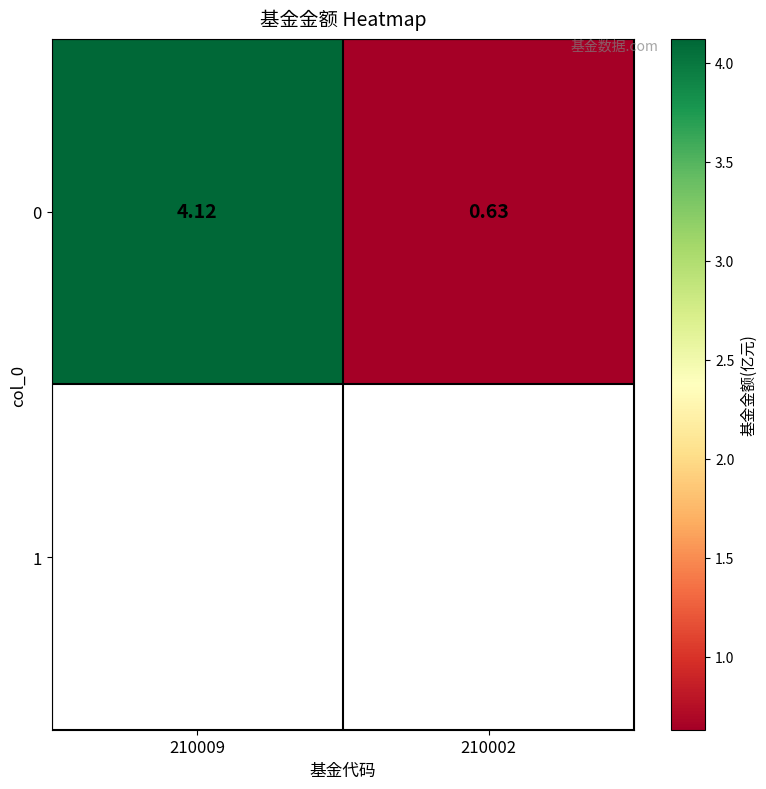

At which label is the value closest to 2?

210002